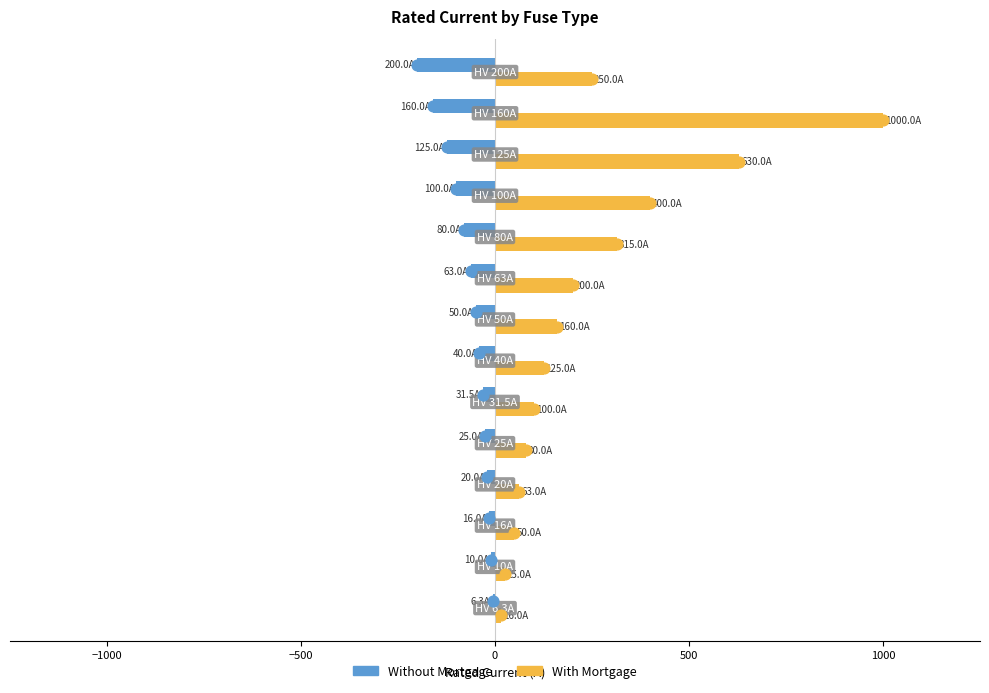

What are all the series names shown in the legend?

Without Mortgage, With Mortgage